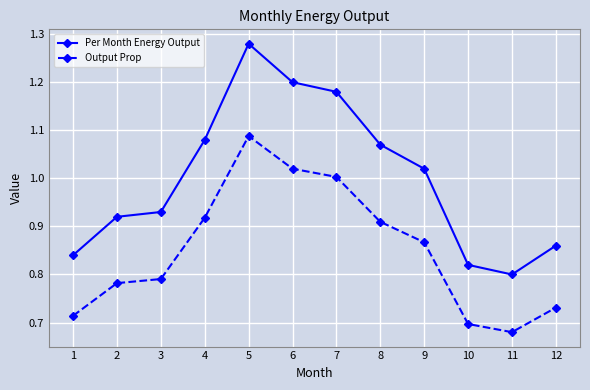

Which category has the highest value across all series?

5